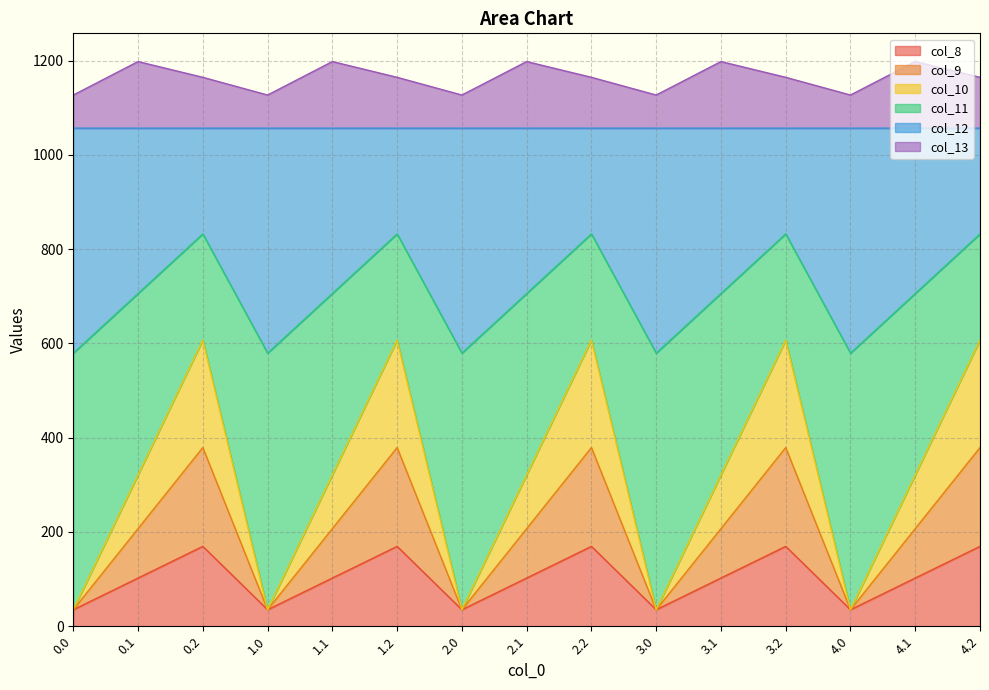

What is the total value across all series at 4.0?

1126.8